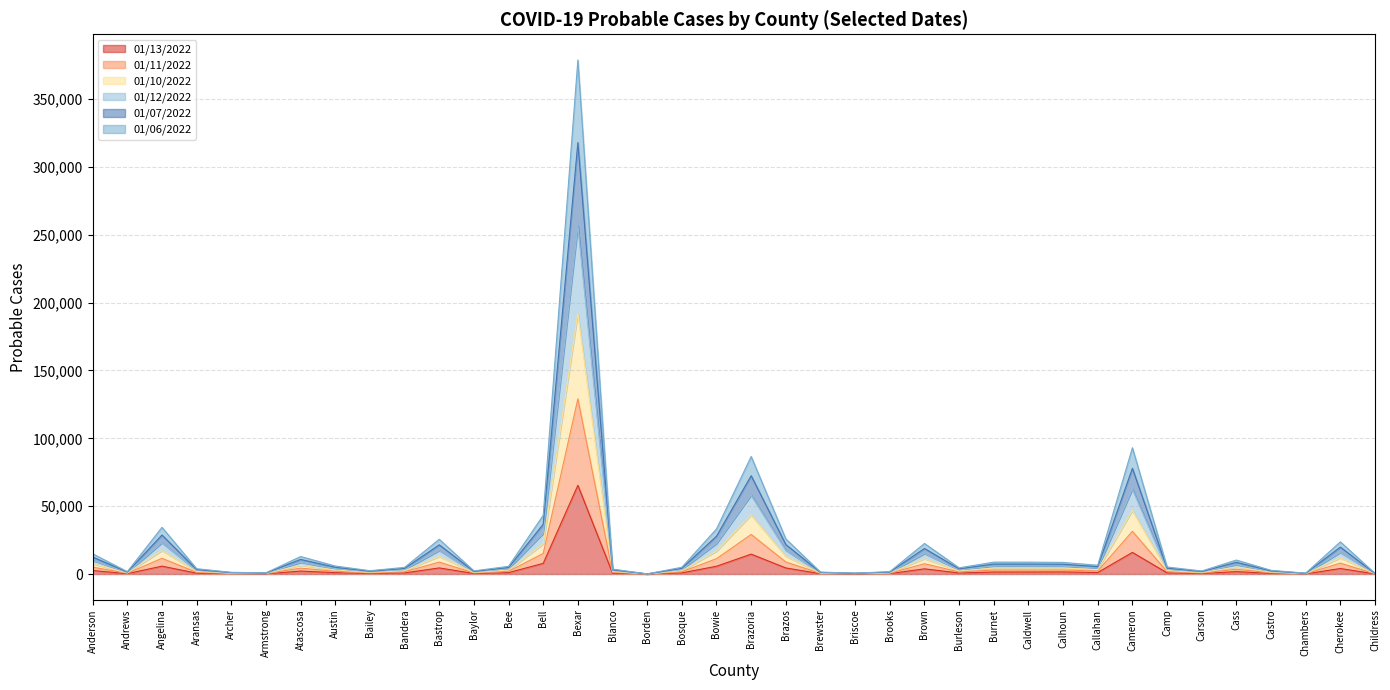

At Burleson, list the series in order from largest to smallest.

01/10/2022, 01/07/2022, 01/06/2022, 01/11/2022, 01/12/2022, 01/13/2022